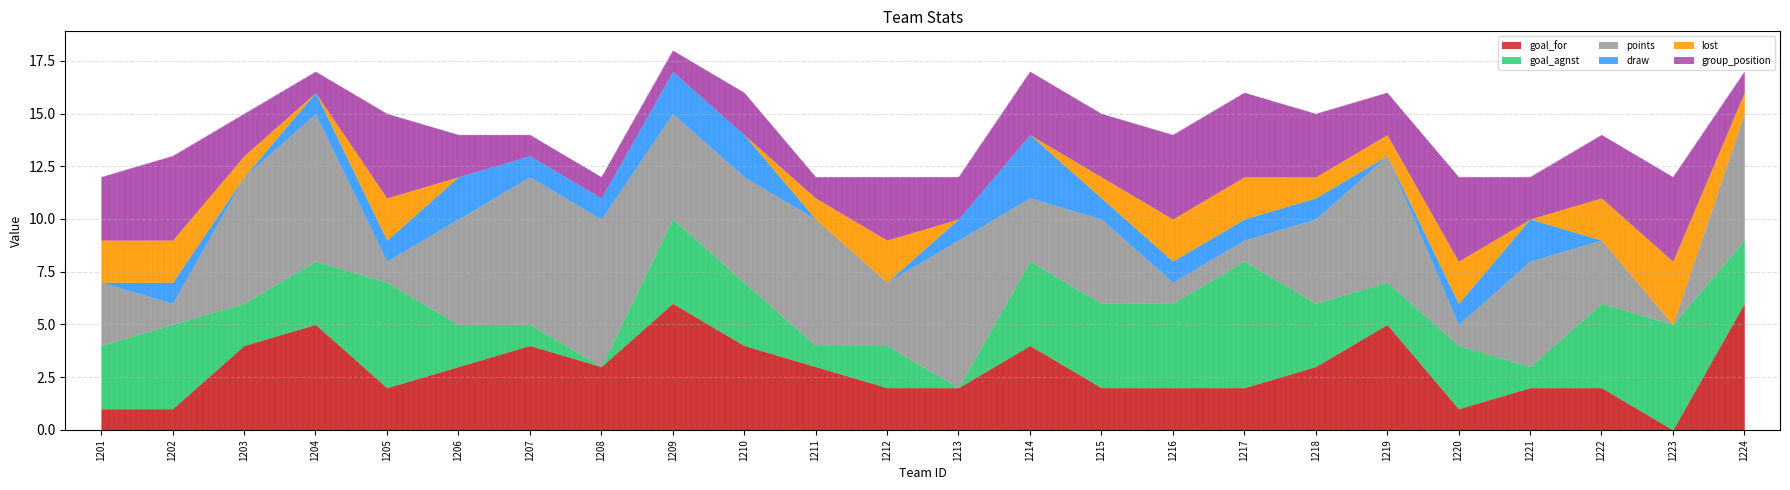

How many data points in goal_for are above 3?

8